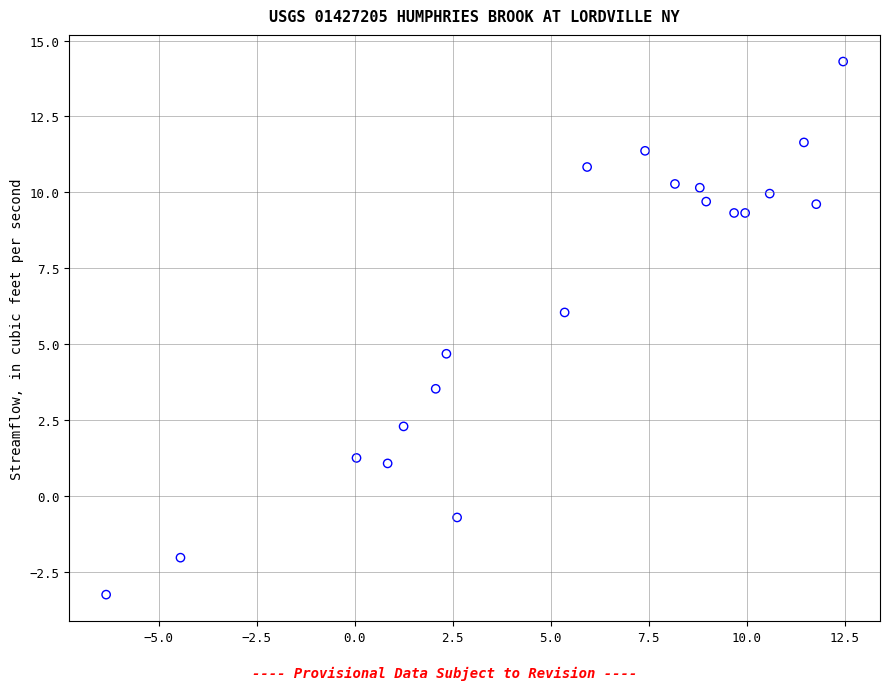

What is the range of Y values (max minus min)?

17.6